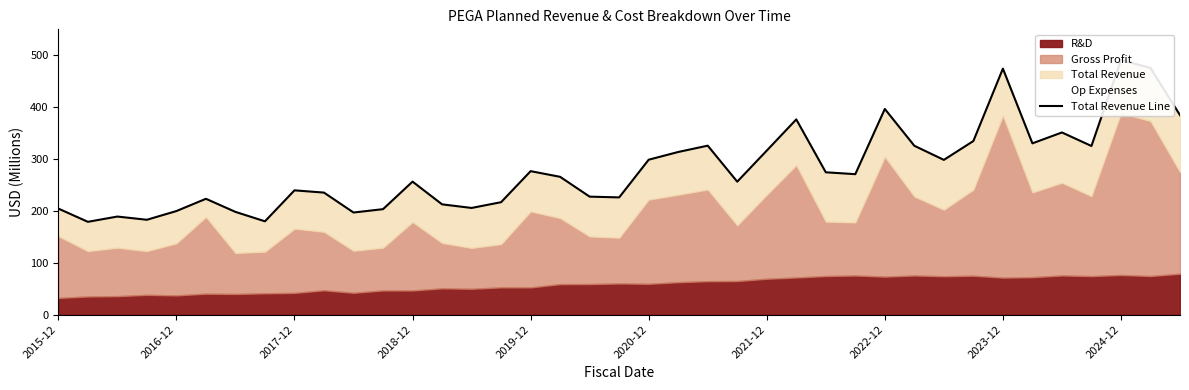

What is the minimum value shown in the chart?

178.9